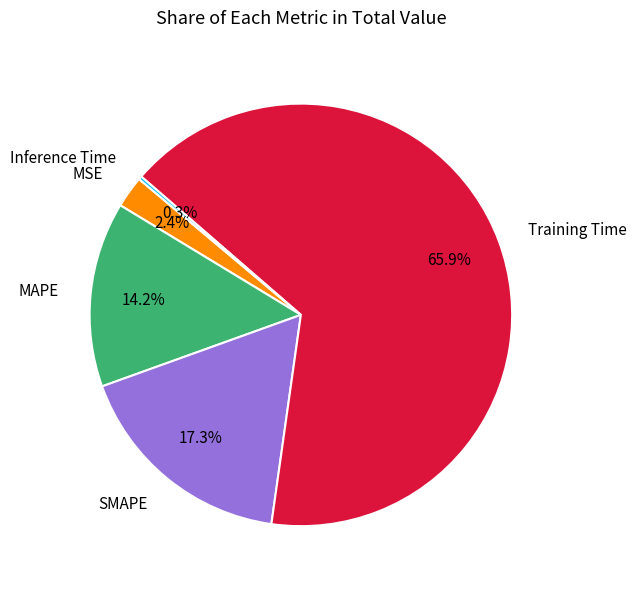

Is there a majority slice in this chart?

Yes